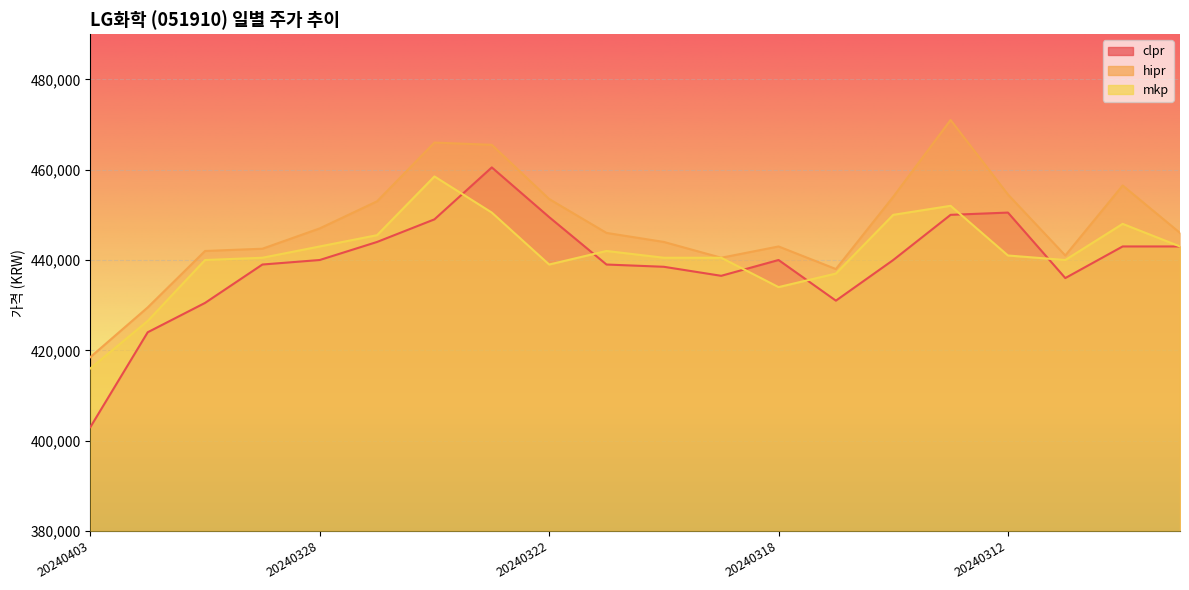

What is the sum of all hipr values?

8952000